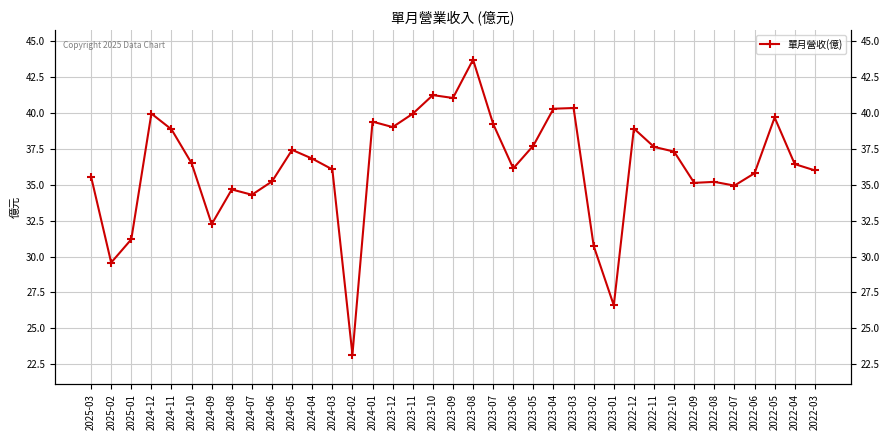

Reading left to right, list all the values displayed in this chart.

2025-03=35.6	2025-02=29.6	2025-01=31.2	2024-12=40.0	2024-11=38.9	2024-10=36.5	2024-09=32.3	2024-08=34.7	2024-07=34.3	2024-06=35.2	2024-05=37.4	2024-04=36.8	2024-03=36.1	2024-02=23.2	2024-01=39.4	2023-12=39.0	2023-11=40.0	2023-10=41.3	2023-09=41.1	2023-08=43.7	2023-07=39.2	2023-06=36.1	2023-05=37.7	2023-04=40.3	2023-03=40.4	2023-02=30.7	2023-01=26.6	2022-12=38.9	2022-11=37.6	2022-10=37.3	2022-09=35.1	2022-08=35.2	2022-07=35.0	2022-06=35.8	2022-05=39.7	2022-04=36.5	2022-03=36.0